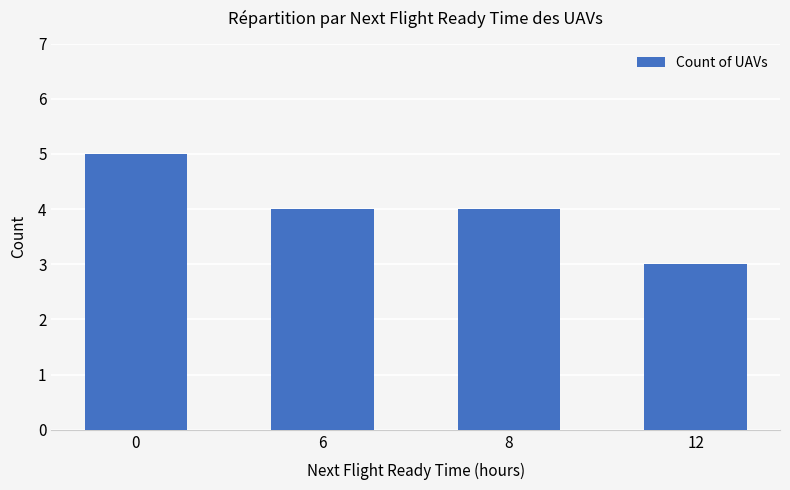

Reading right to left, list all the values displayed in this chart.

3	4	4	5